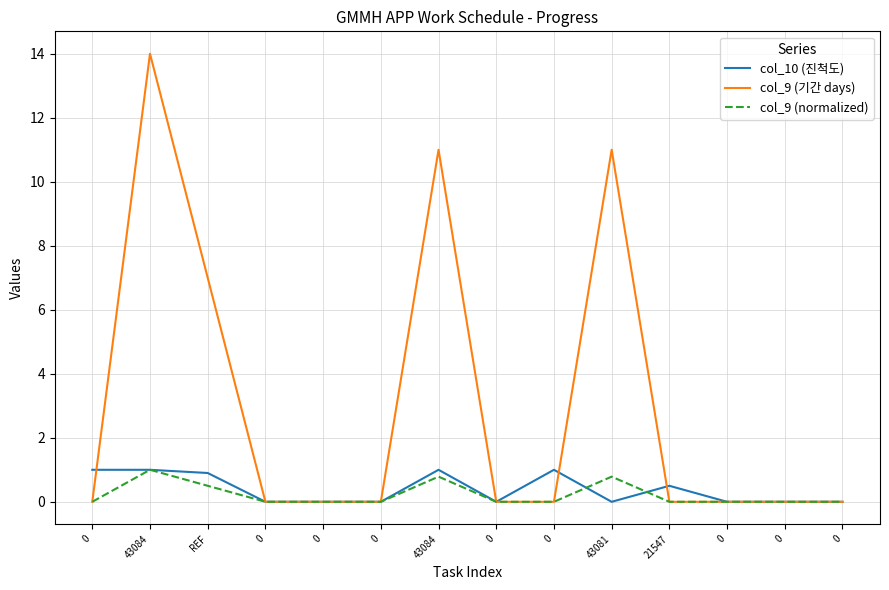

List the labels in order of col_9 (기간 days) value, largest first.

43084, 43084, 43081, REF, 0, 0, 0, 0, 0, 0, 21547, 0, 0, 0